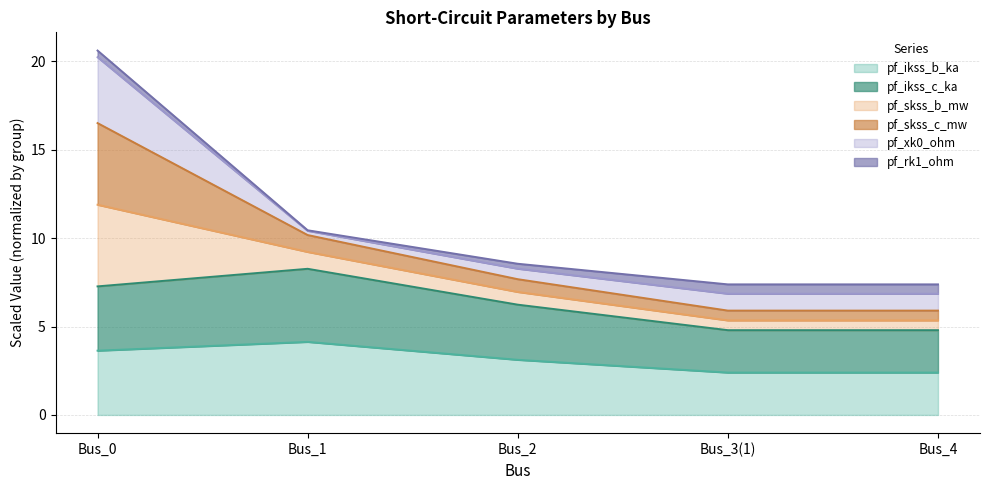

What position from the left is Bus_4?

5